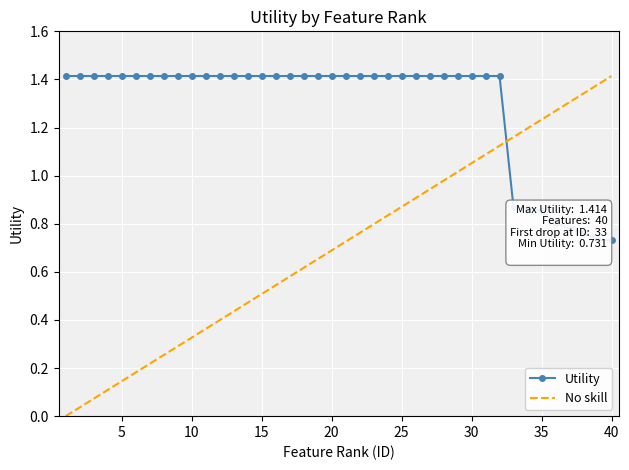

The chart shows a value of 1.4 at 21. True or false?

True